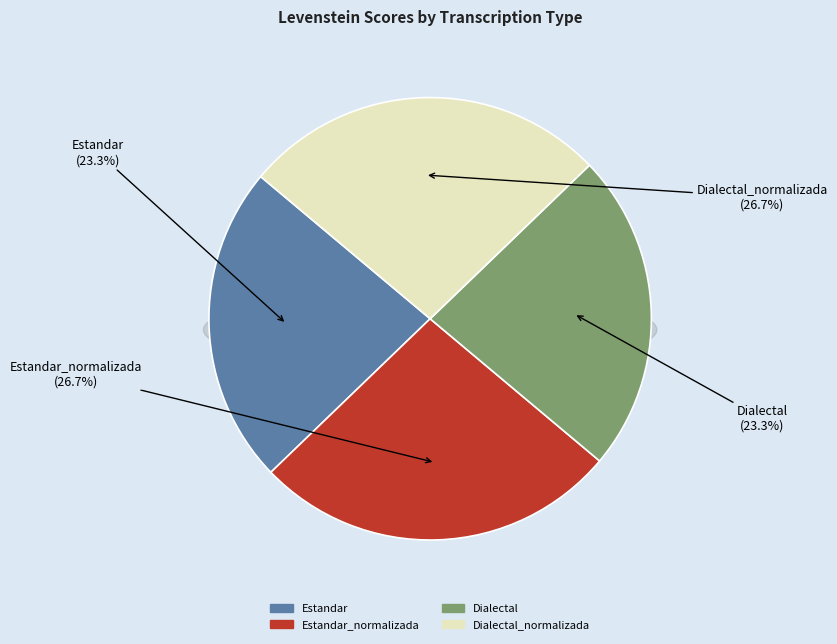

To the nearest percent, what is the difference between the largest and smallest slice percentages?

3%